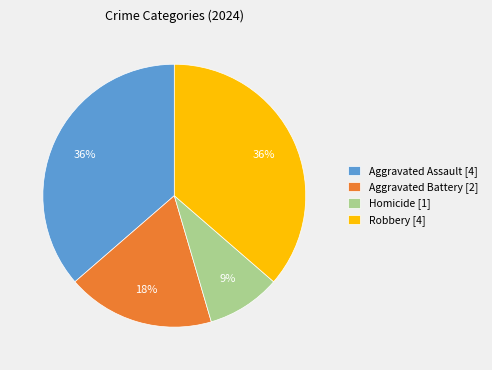

Does any single category account for the majority?

No